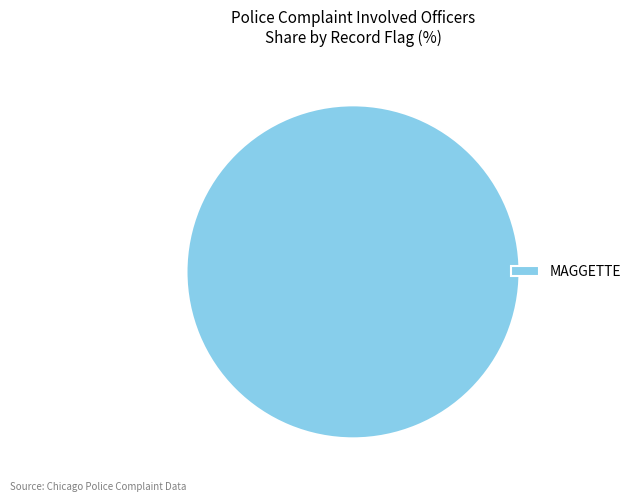

How many segments does this pie chart have?

1